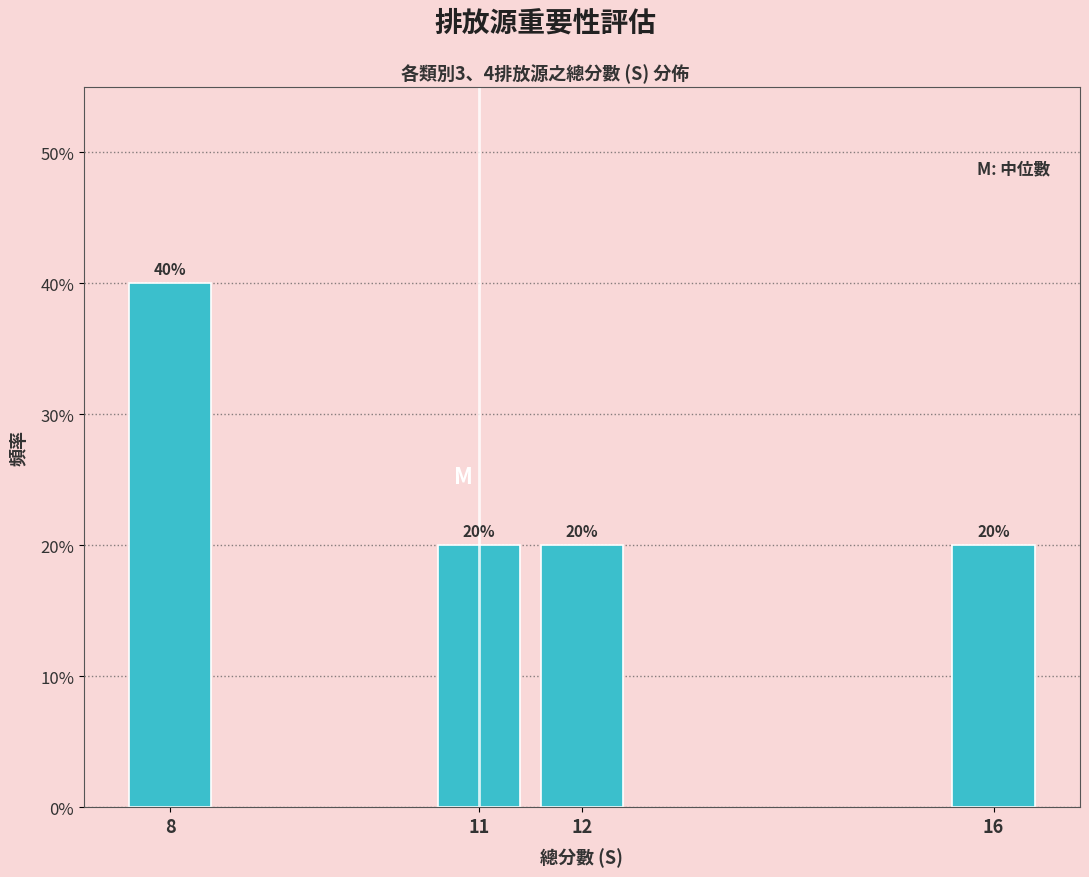

Reading left to right, transcribe all the data shown in this chart.

8=40	11=20	12=20	16=20